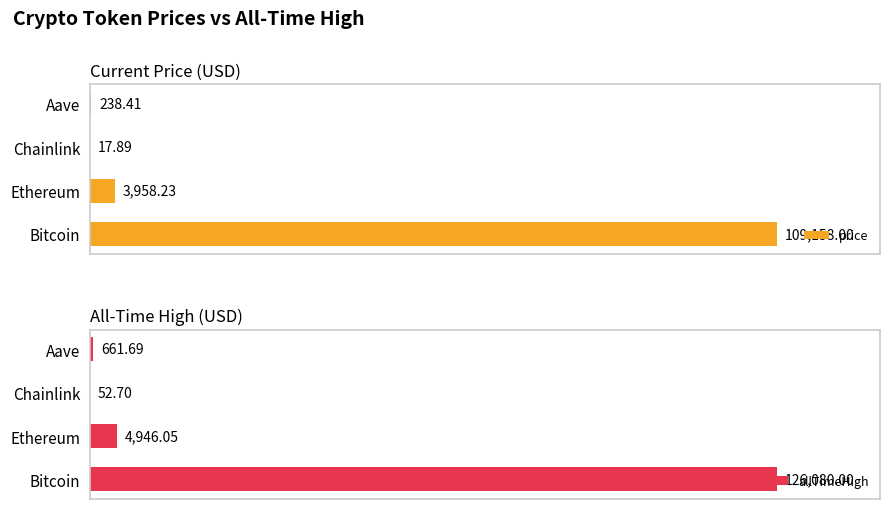

What is the lowest value of the allTimeHigh series?

52.7